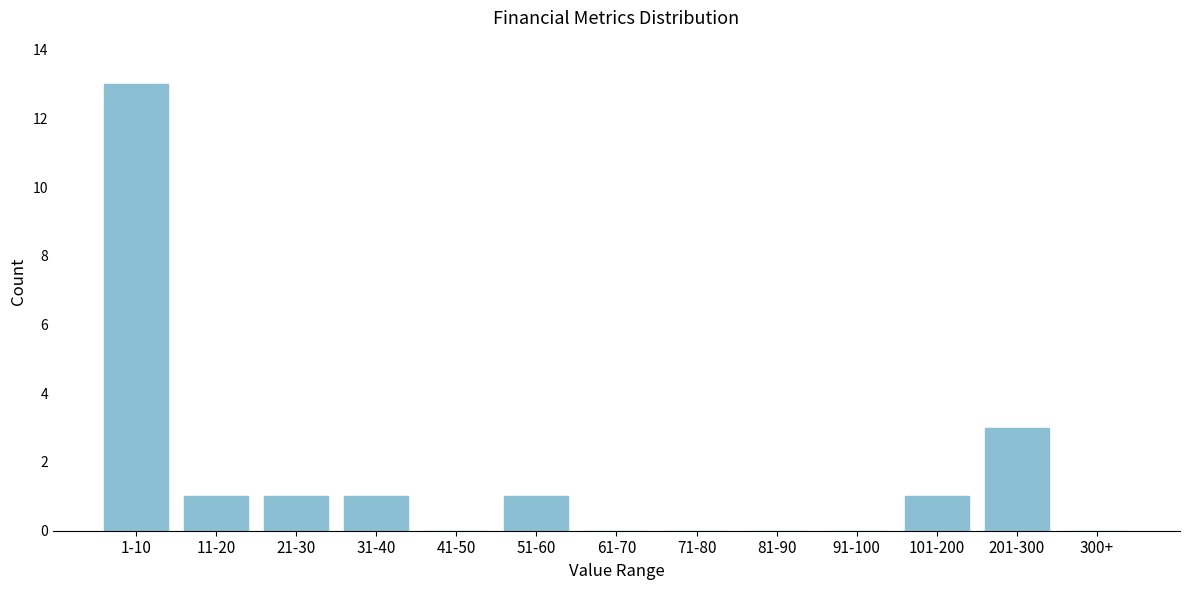

Reading left to right, transcribe all the data shown in this chart.

1-10=13	11-20=1	21-30=1	31-40=1	41-50=0	51-60=1	61-70=0	71-80=0	81-90=0	91-100=0	101-200=1	201-300=3	300+=0